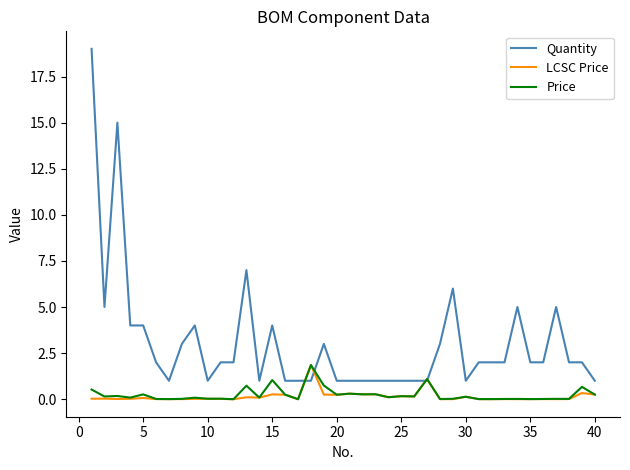

Which series has the largest total across all categories?

Quantity